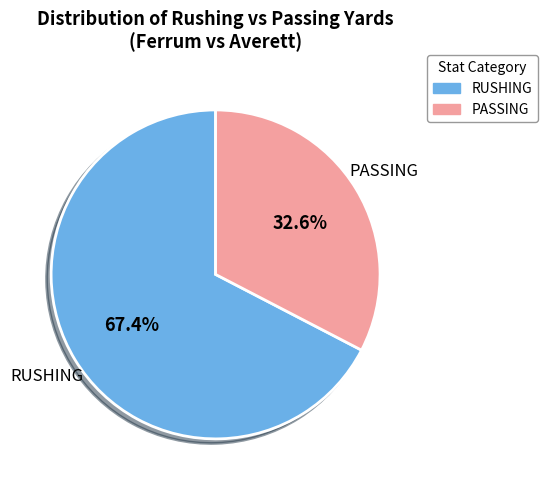

Does any single category account for the majority?

Yes